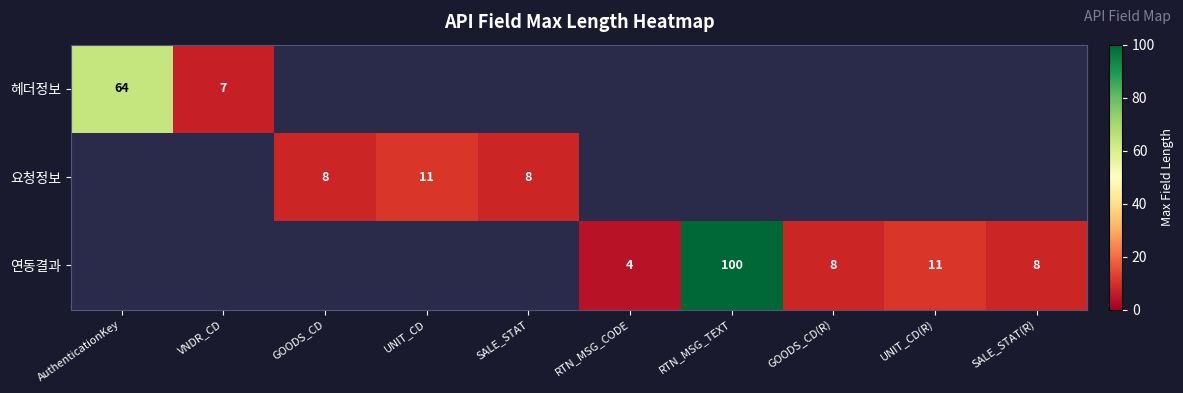

Is it true that 연동결과 equals 8 at GOODS_CD(R)?

True